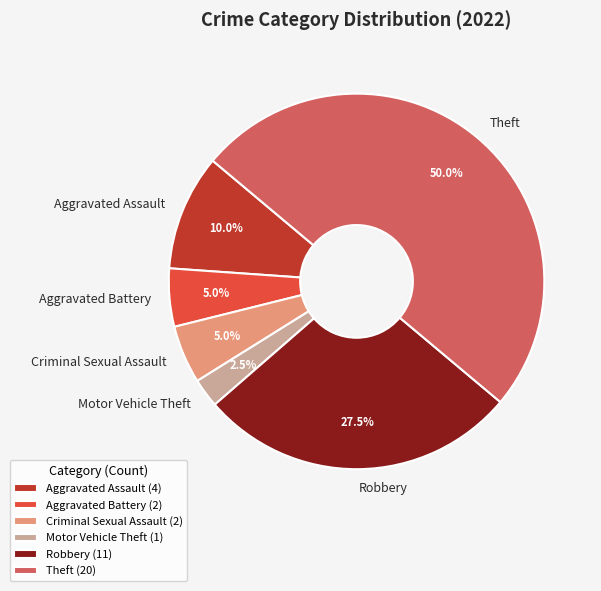

Does Aggravated Battery account for over 50% of the chart?

No